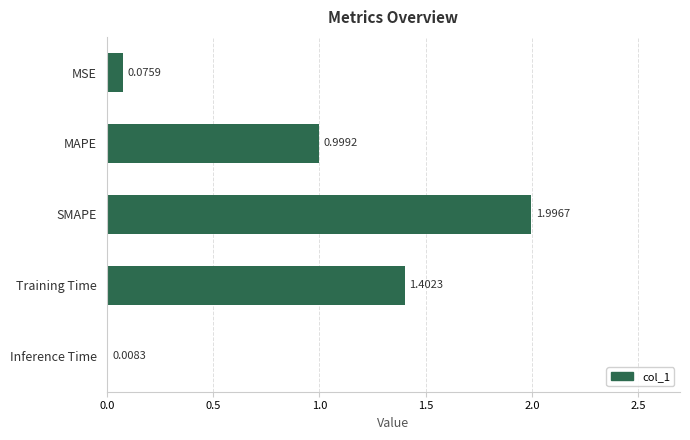

Are the bars grouped side by side (vs. stacked)?

No